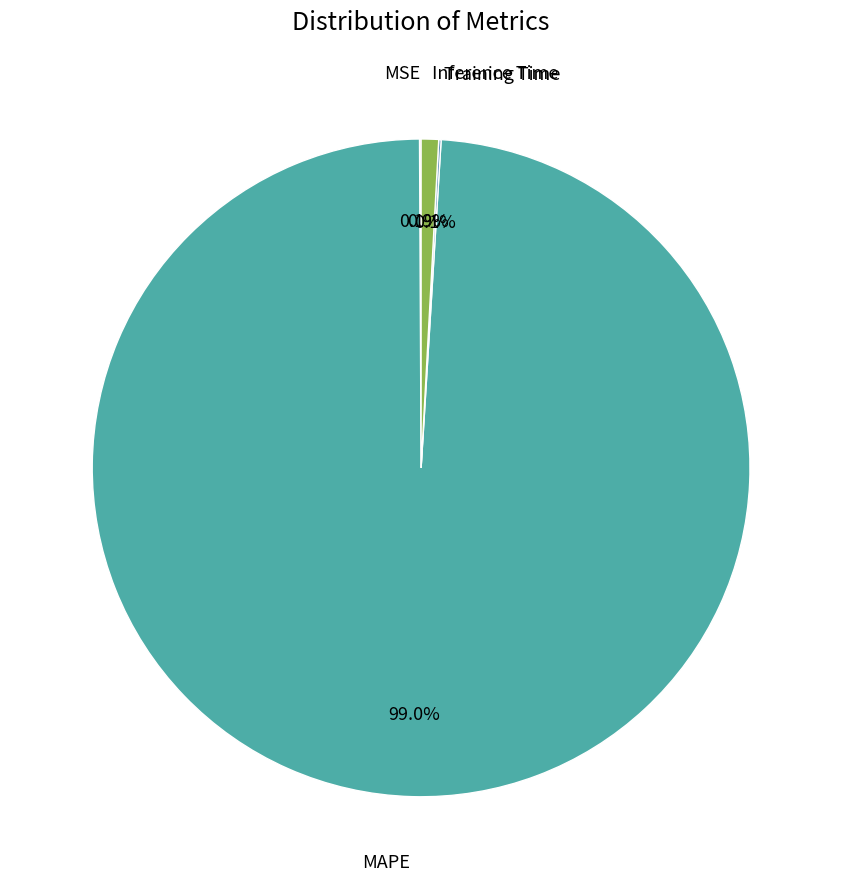

How many segments does this pie chart have?

4